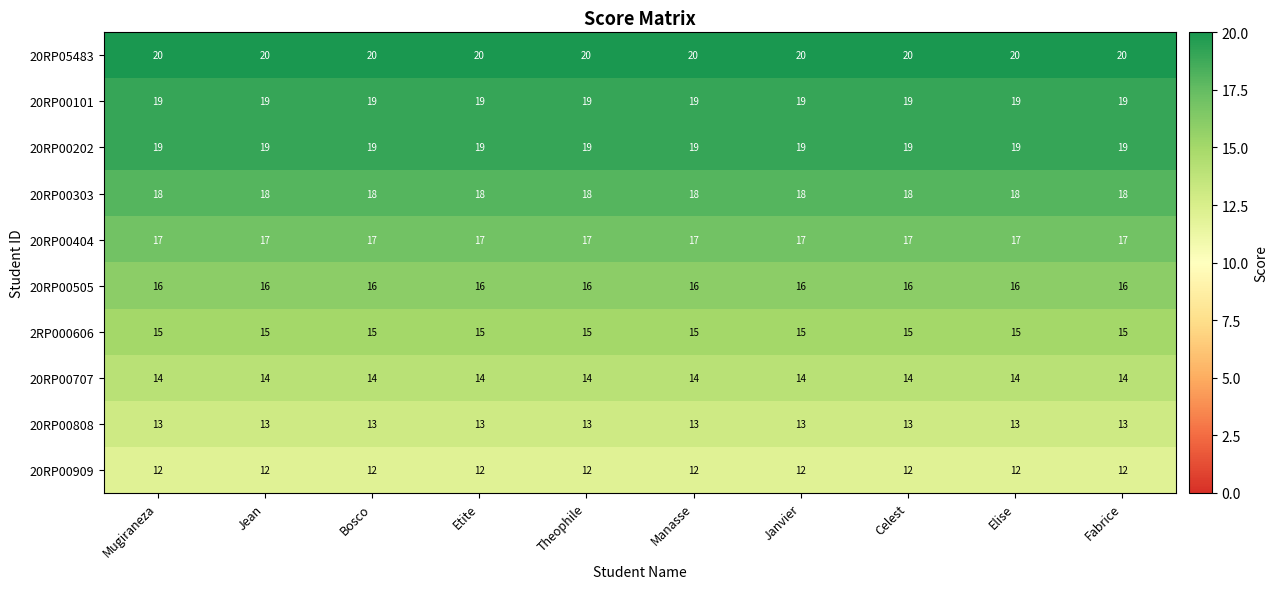

What is the approximate value of 20RP00202 at Fabrice?

19